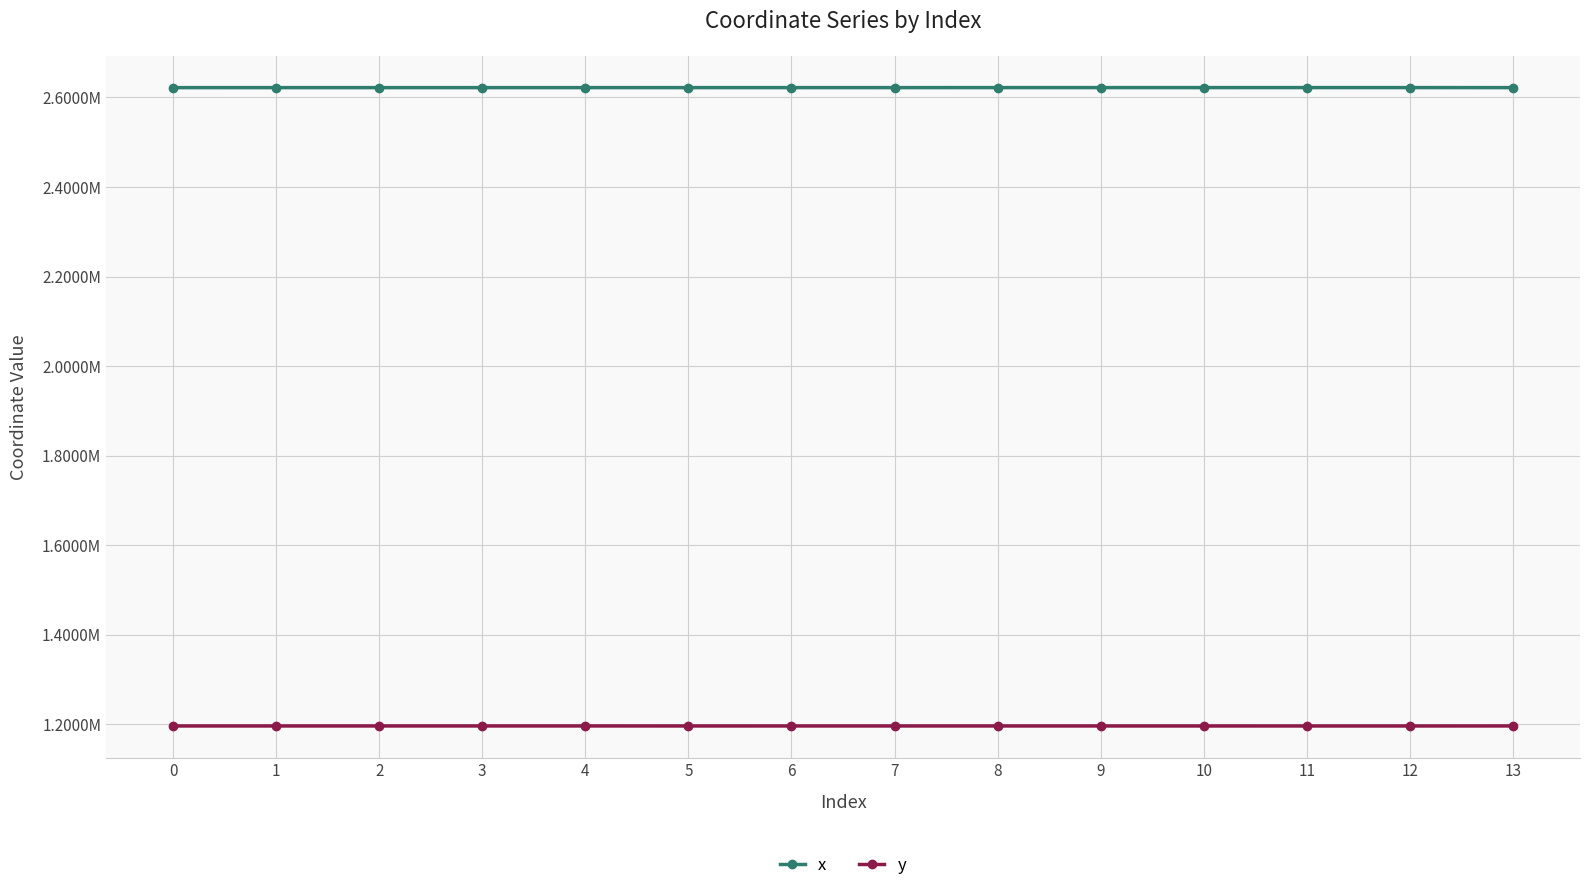

Does the chart have visible grid lines?

Yes